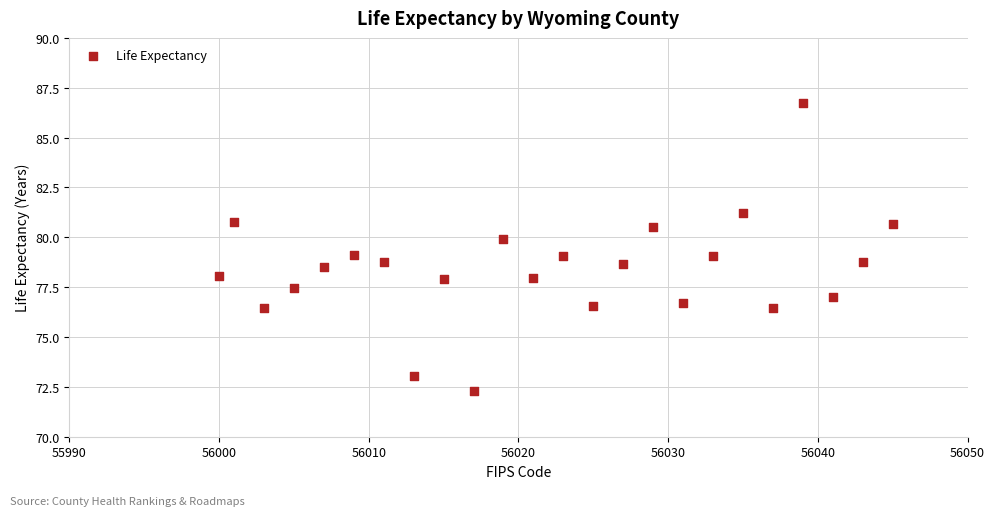

What is the range of X values (max minus min)?

45.0